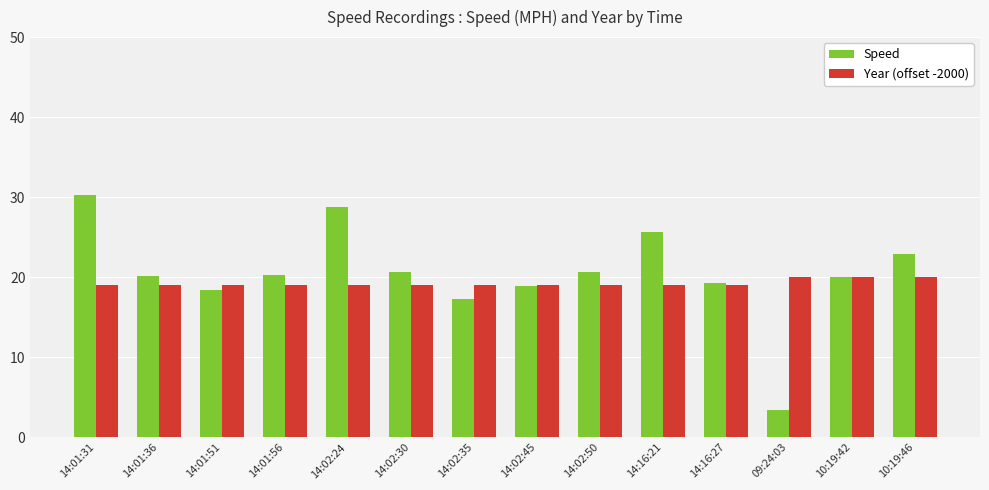

Count the number of categories in the chart.

14